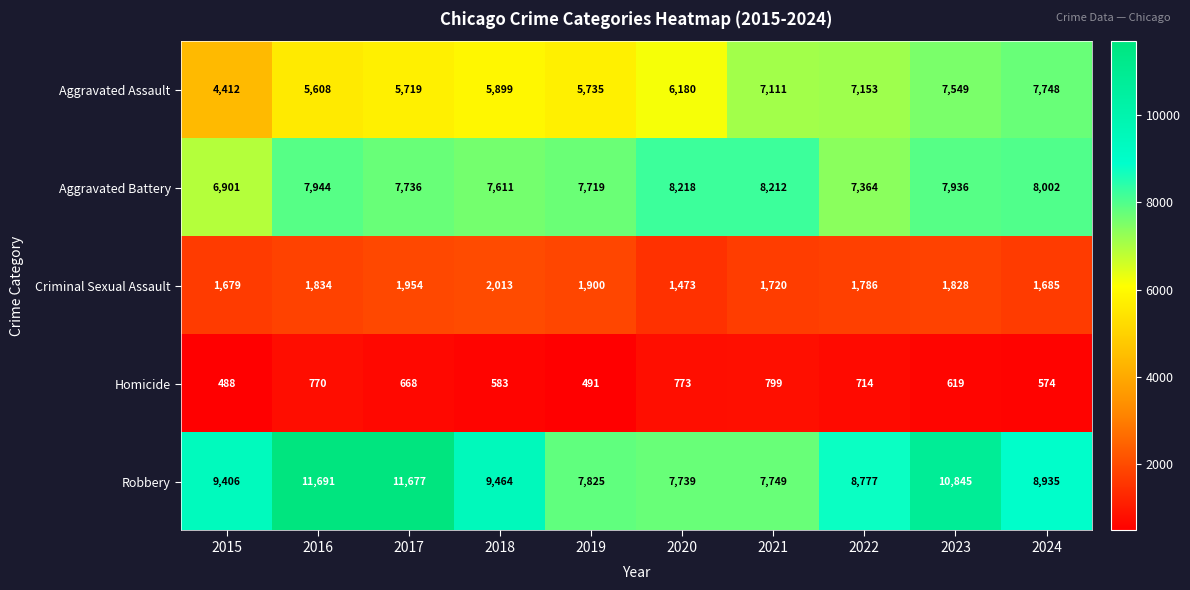

What is the approximate value of Aggravated Assault at 2023?

7549